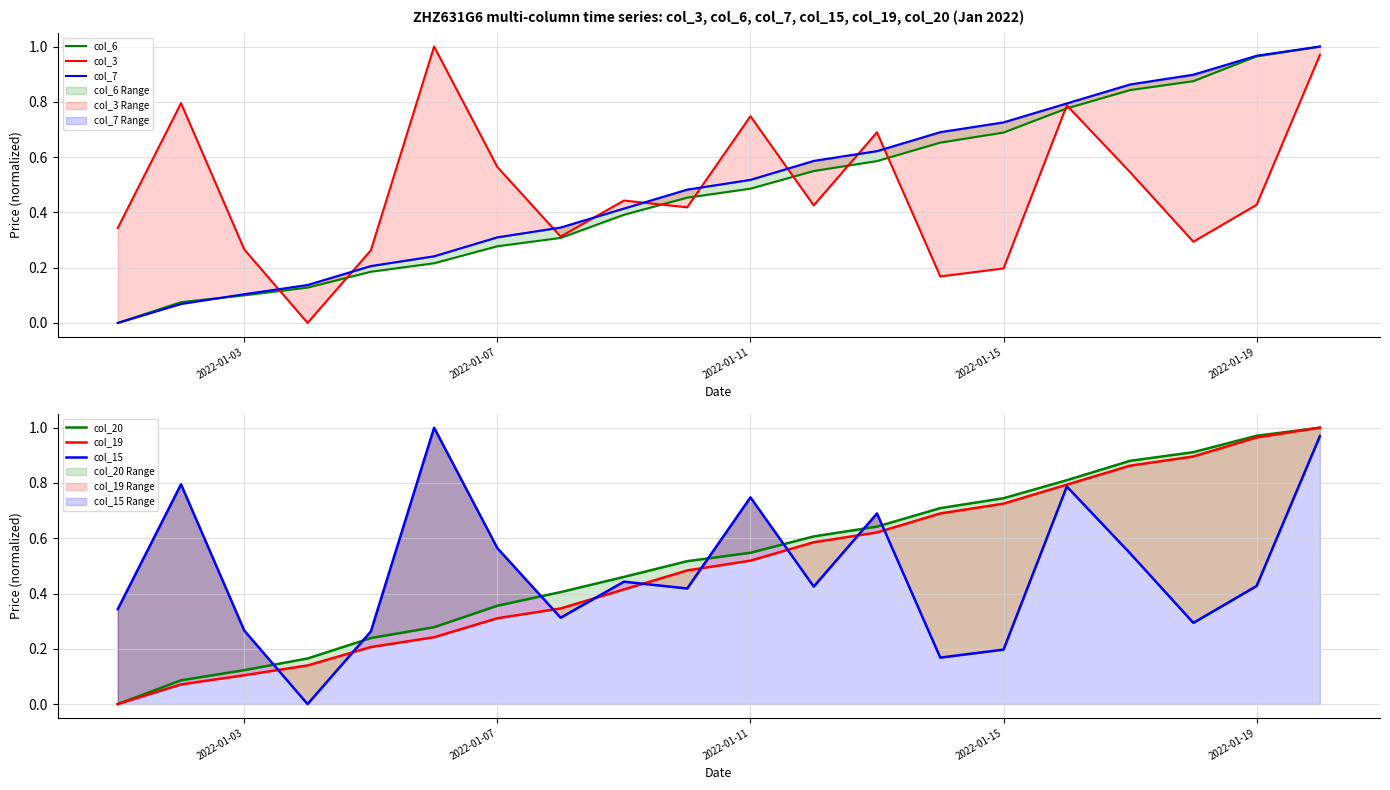

What is the total value across all series at 2022-01-11?

3.6